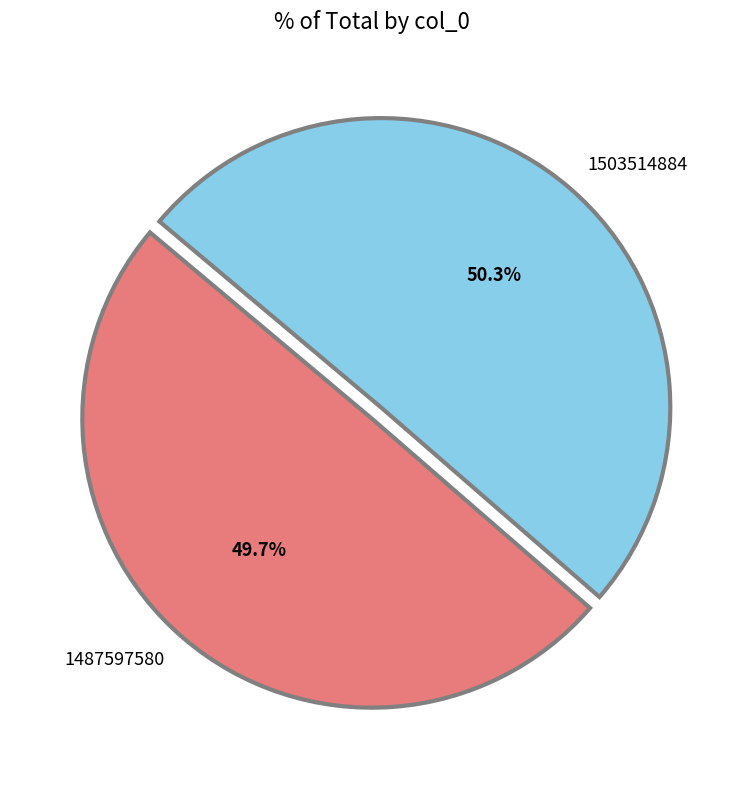

The 1503514884 slice represents 87% of the pie. True or false?

False